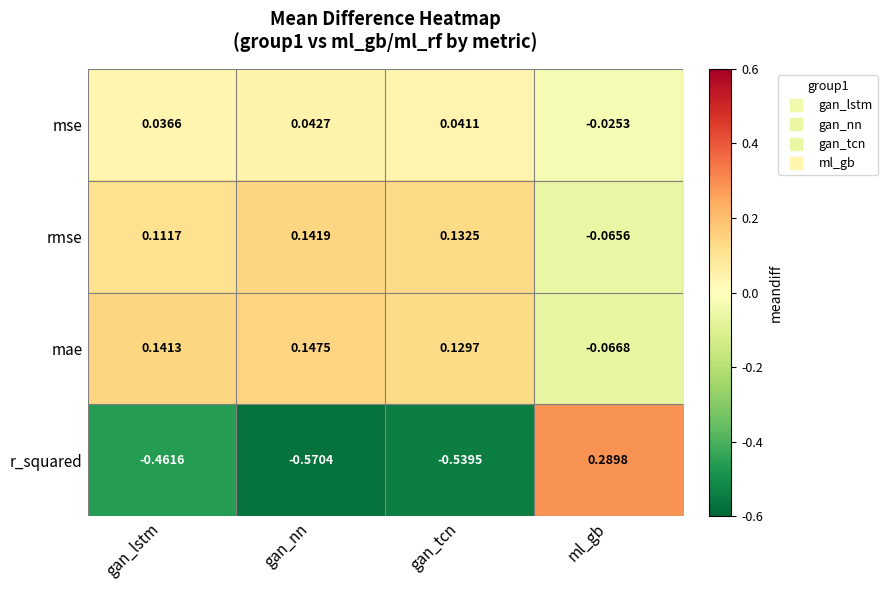

Which series has the largest total across all categories?

mae